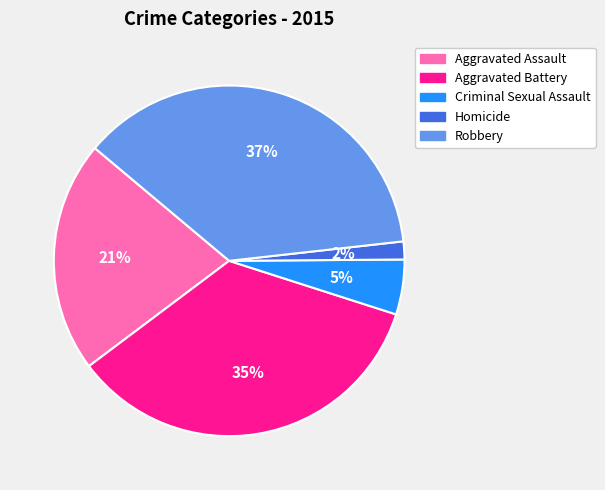

Rank the categories by value from lowest to highest.

Homicide, Criminal Sexual Assault, Aggravated Assault, Aggravated Battery, Robbery